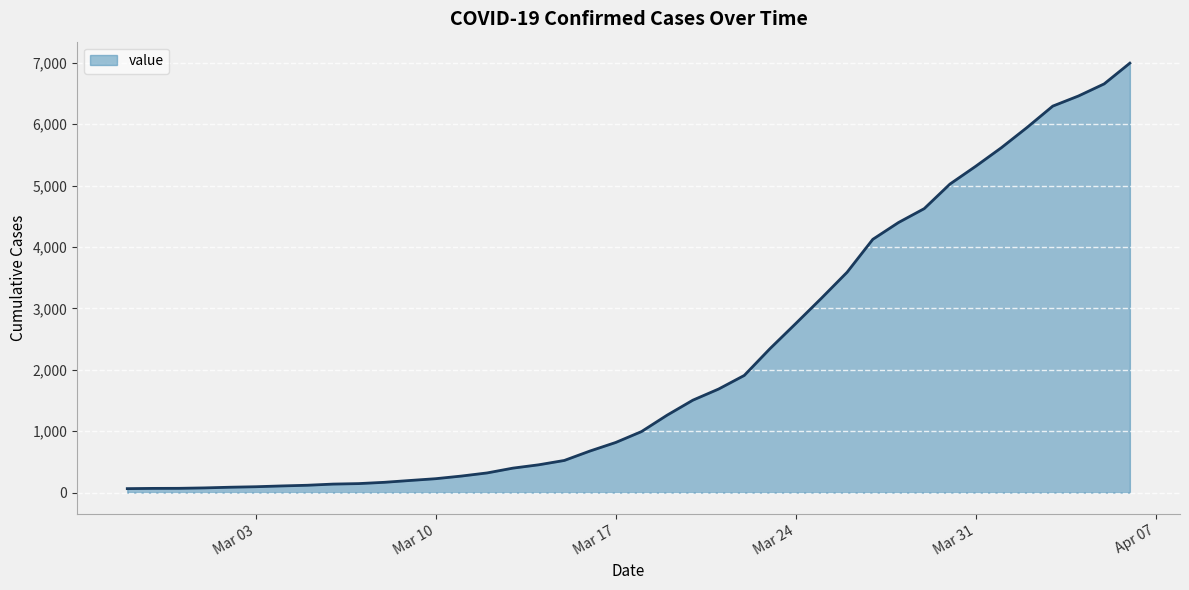

What is the maximum value shown in the chart?

6995